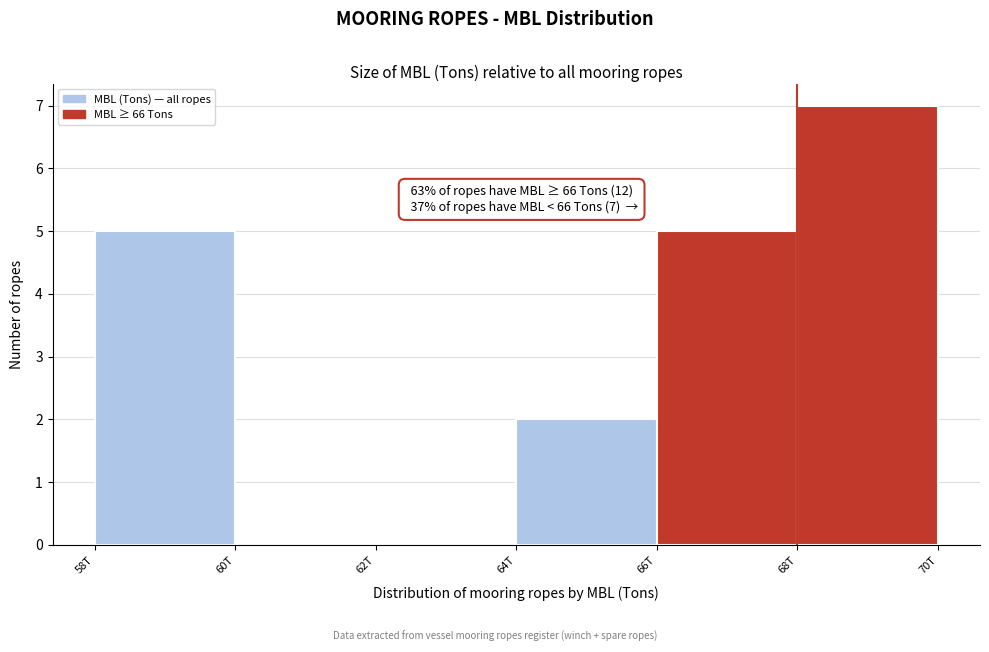

Reading right to left, transcribe all the data shown in this chart.

68T=7	66T=5	64T=2	62T=0	60T=0	58T=5